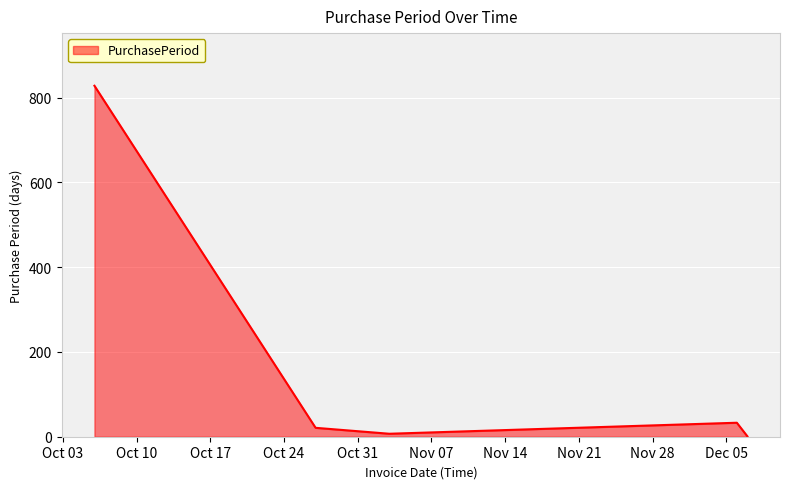

How many interior local peaks (higher than both neighbors) does the data have?

1